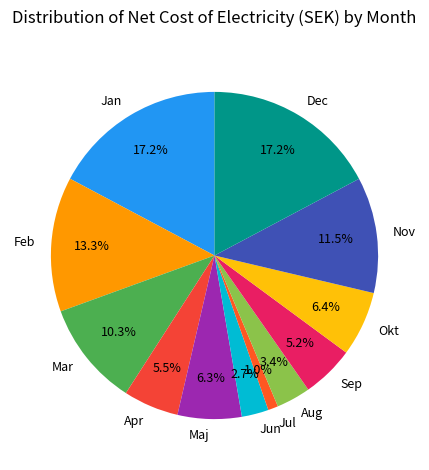

Which category has the smallest portion of the pie?

Jul